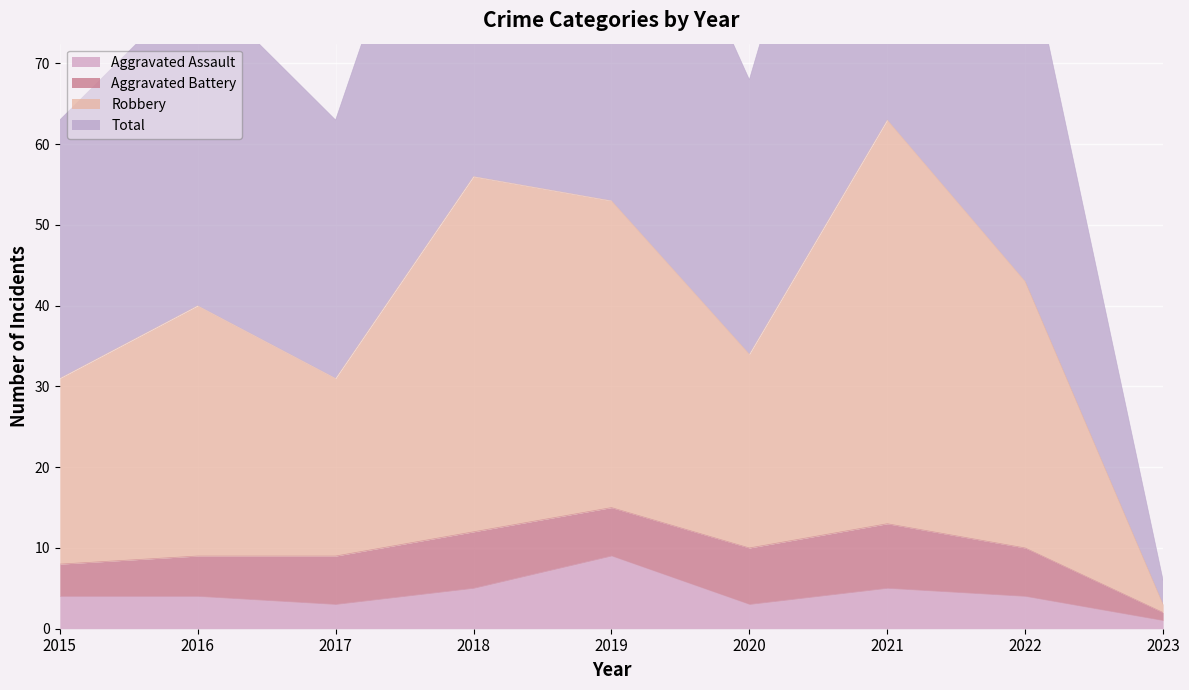

What is the spread (max minus min) of values at 2019?

97